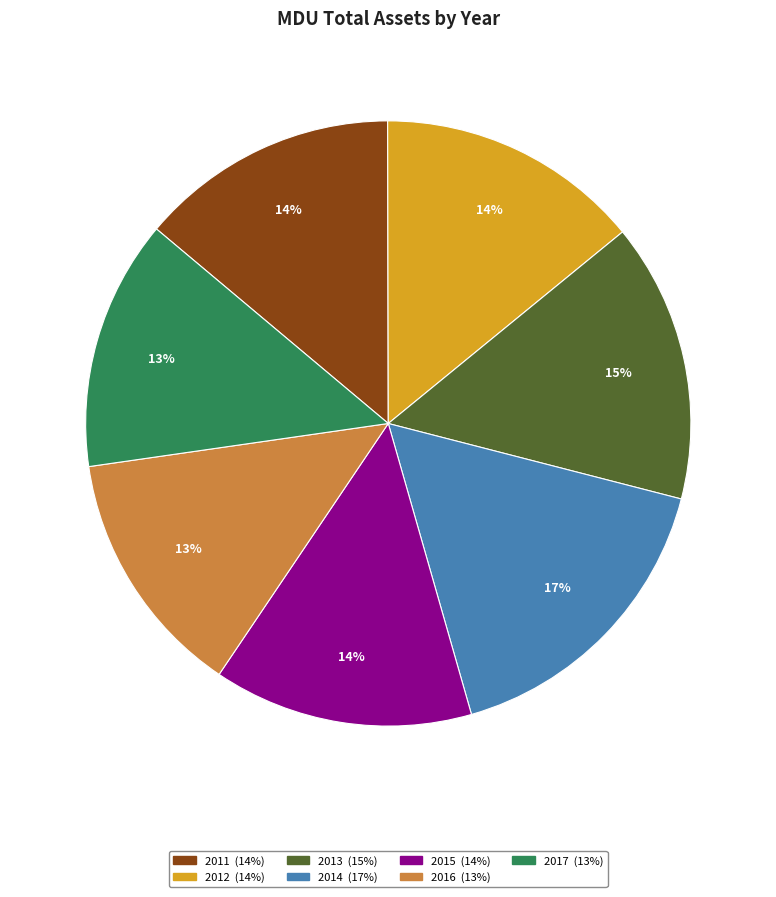

What percentage is the 2016 slice, to the nearest percent?

13%